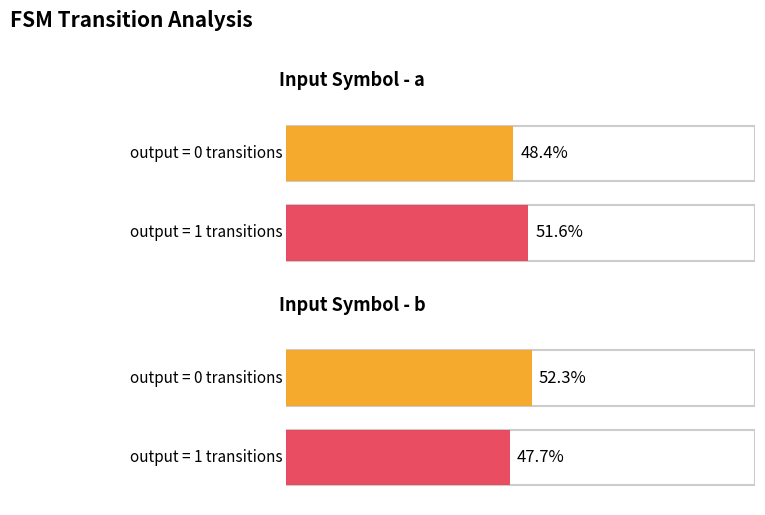

Between input_b and input_a, which is larger?

input_b